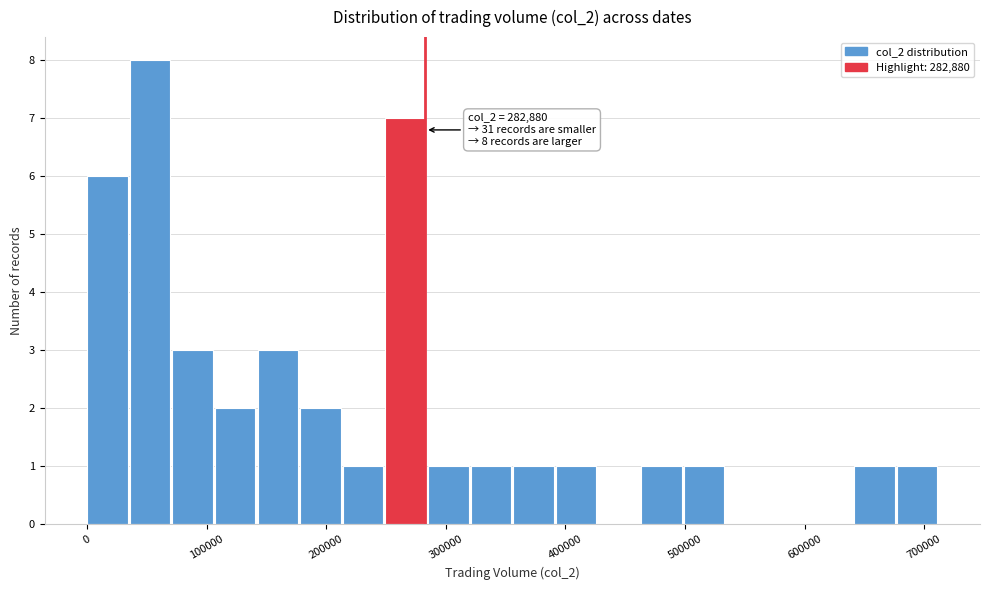

Around what value on the x-axis is the tallest bar? Give the approximate position of its centre, as read against the axis.

50000